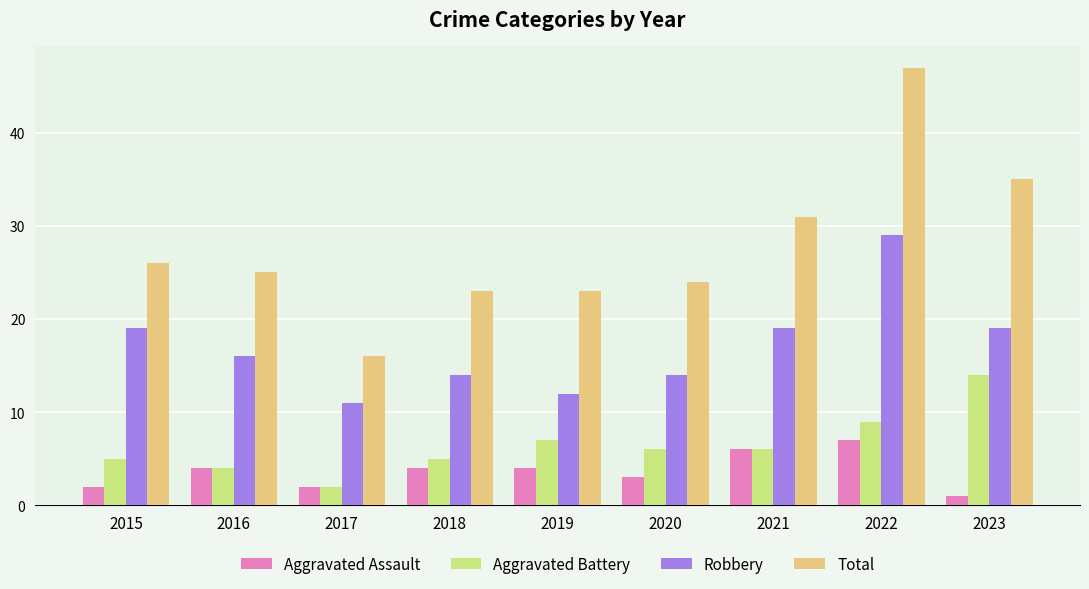

Rank the series at 2019 from highest to lowest value.

Total, Robbery, Aggravated Battery, Aggravated Assault